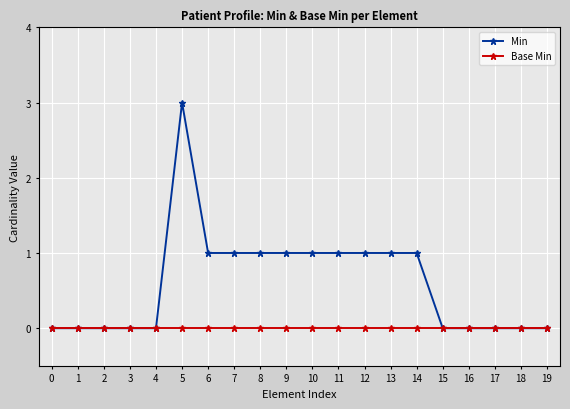

What value does the Min series have at 9?

1